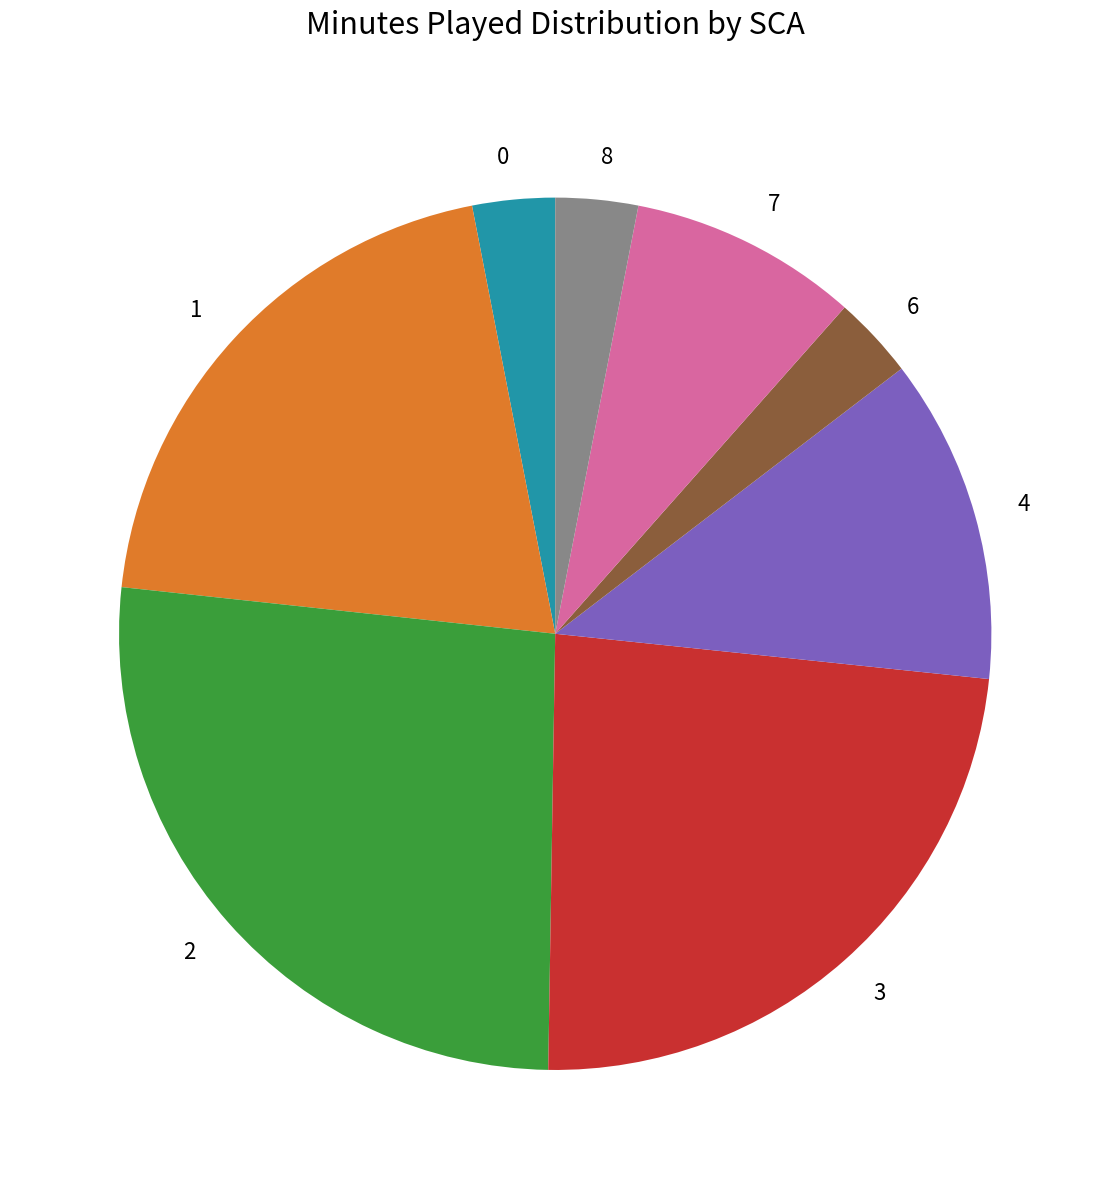

Is it true that 1 is 1% of the pie?

False